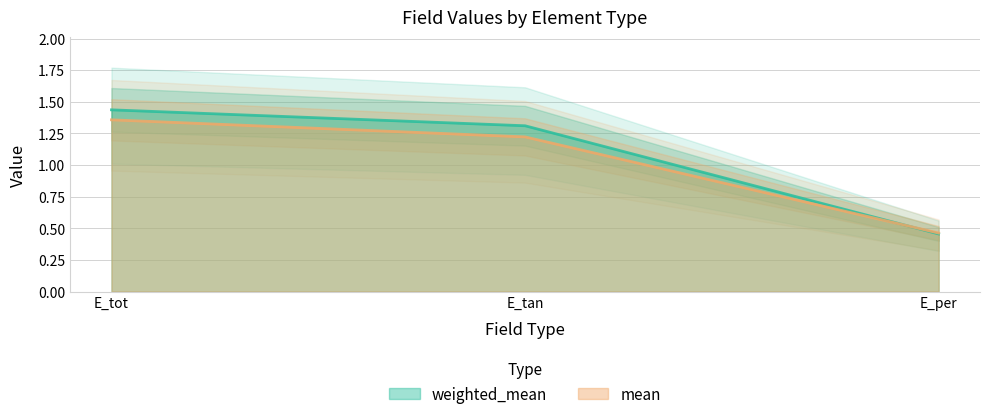

Rank the series by their average value, from highest to lowest.

weighted_mean, mean